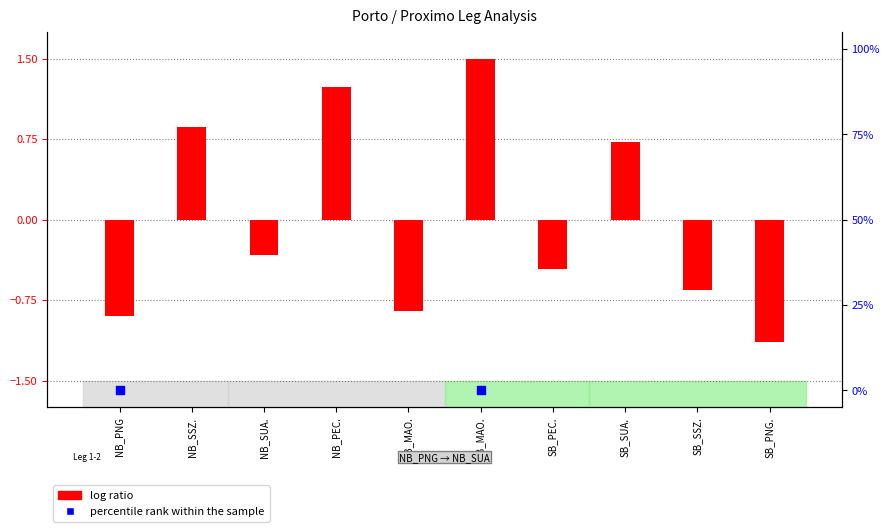

Which series reaches the minimum Y coordinate?

log ratio